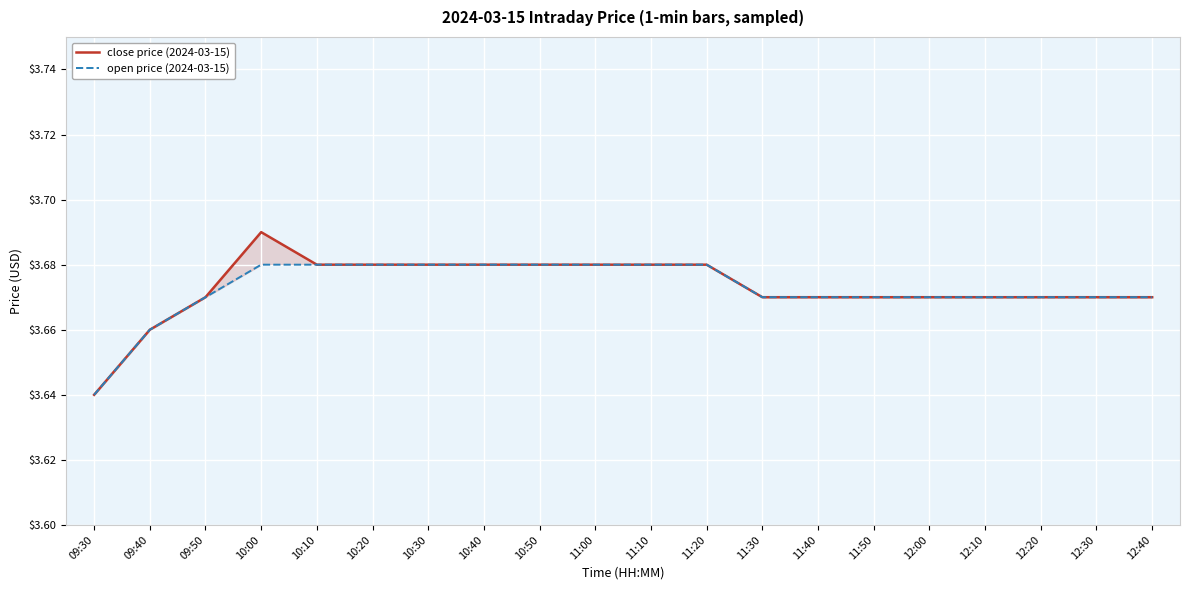

What are all the series names shown in the legend?

close price (2024-03-15), open price (2024-03-15)